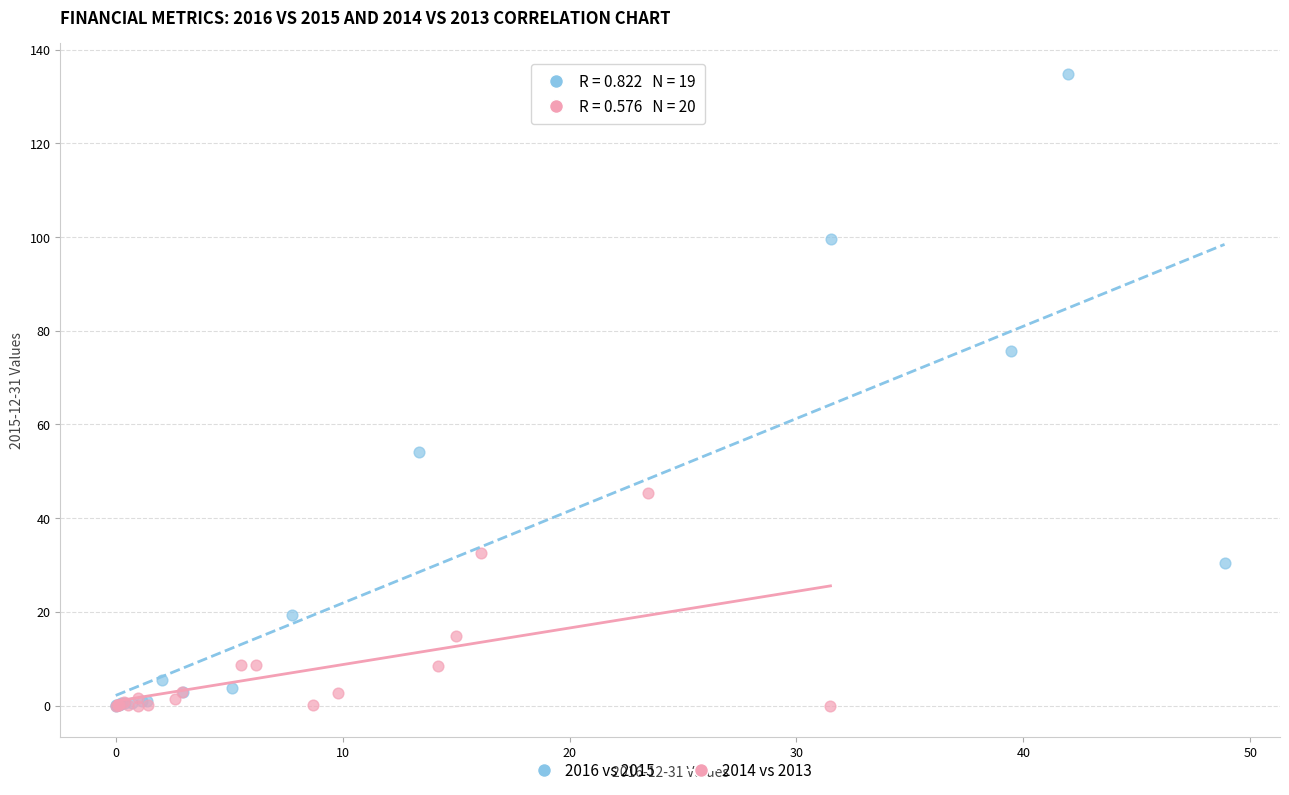

What are all the series names shown in the legend?

2016 vs 2015, 2014 vs 2013